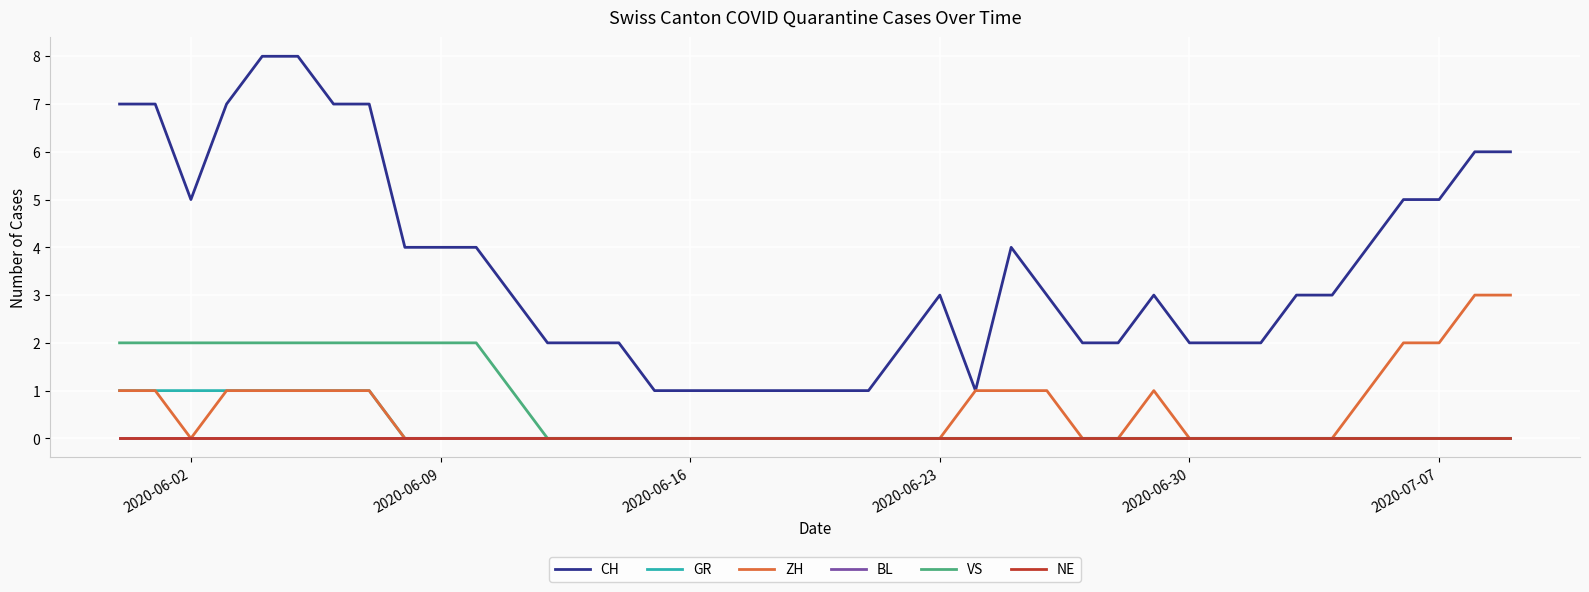

How many lines are shown in the chart?

6